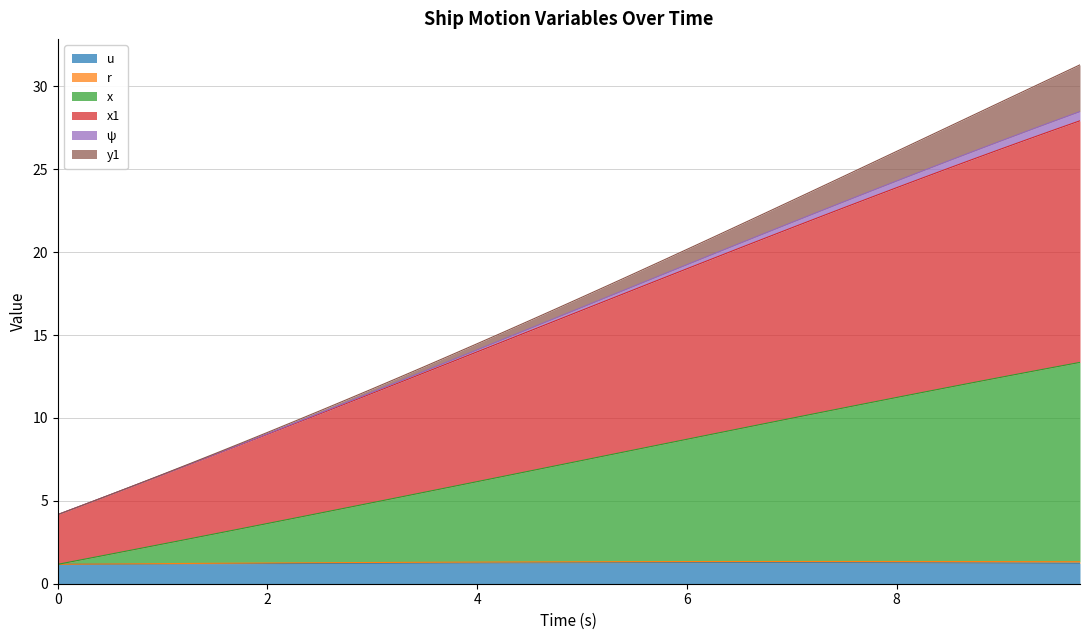

At how many categories does at least one series exceed 22?

13